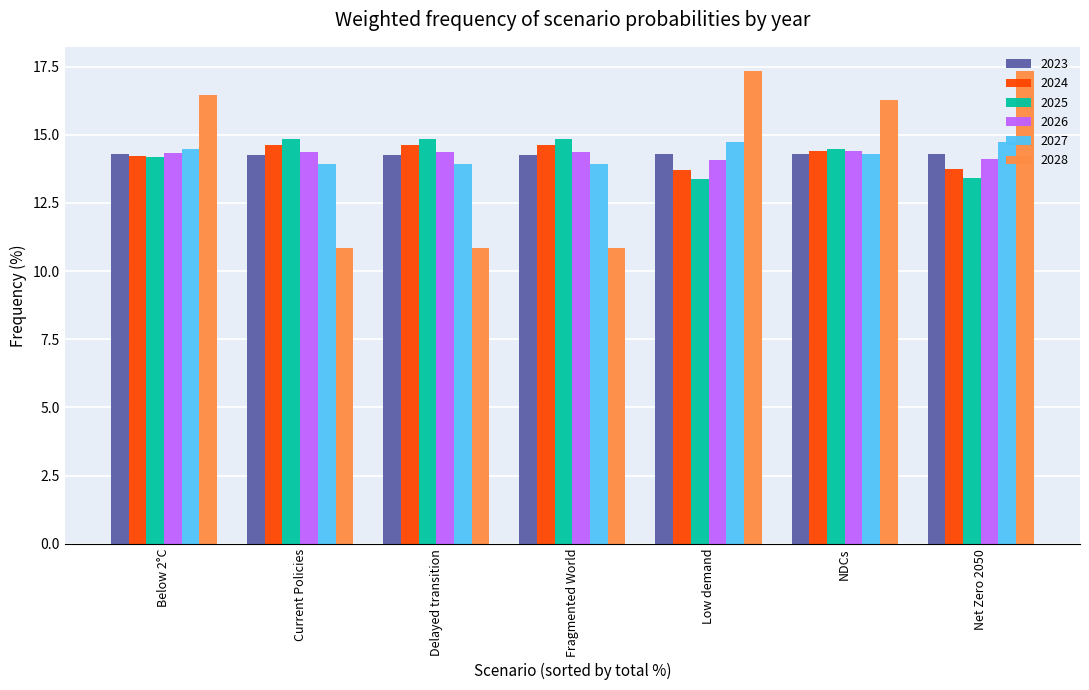

What is the total value across all series at Fragmented World?

82.9